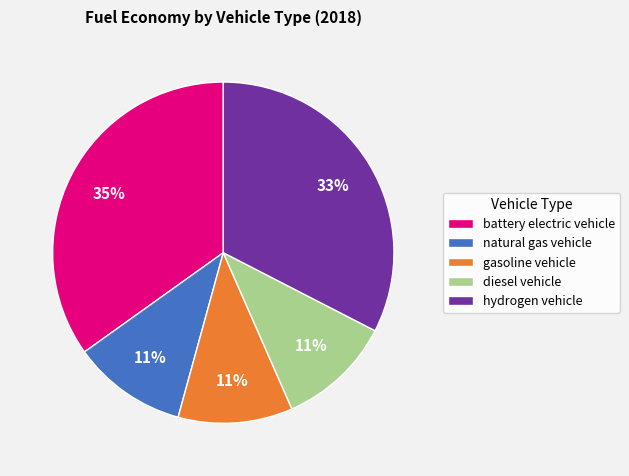

Does any single category account for the majority?

No